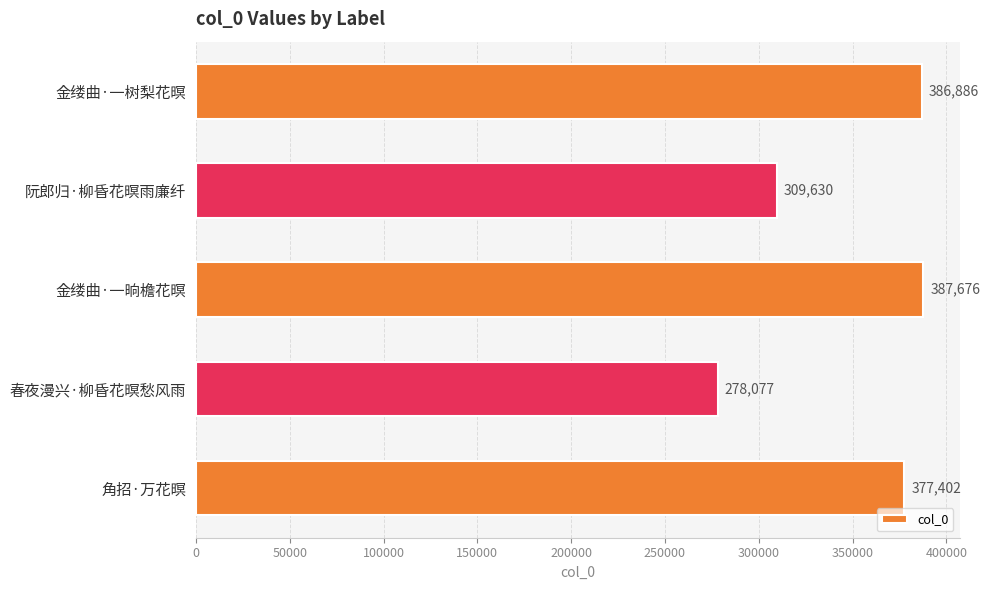

At which category does the chart reach its peak across all series?

金缕曲·一晌檐花暝